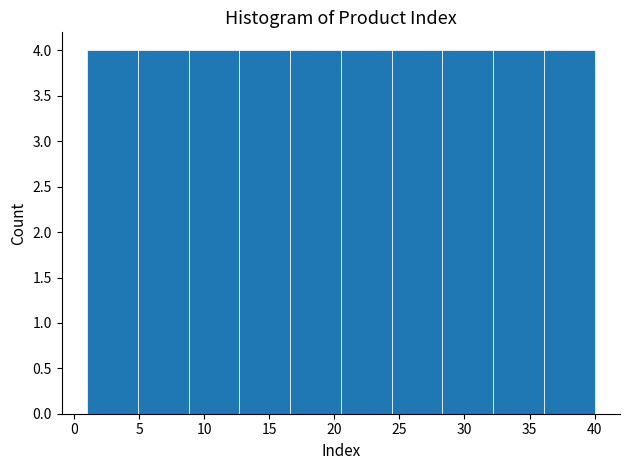

How tall is the bar that spans 32.2 to 36.1 on the x-axis? Neither the bar edges nor the heights are printed on the chart, so give them approximately, as read against the axes.

4